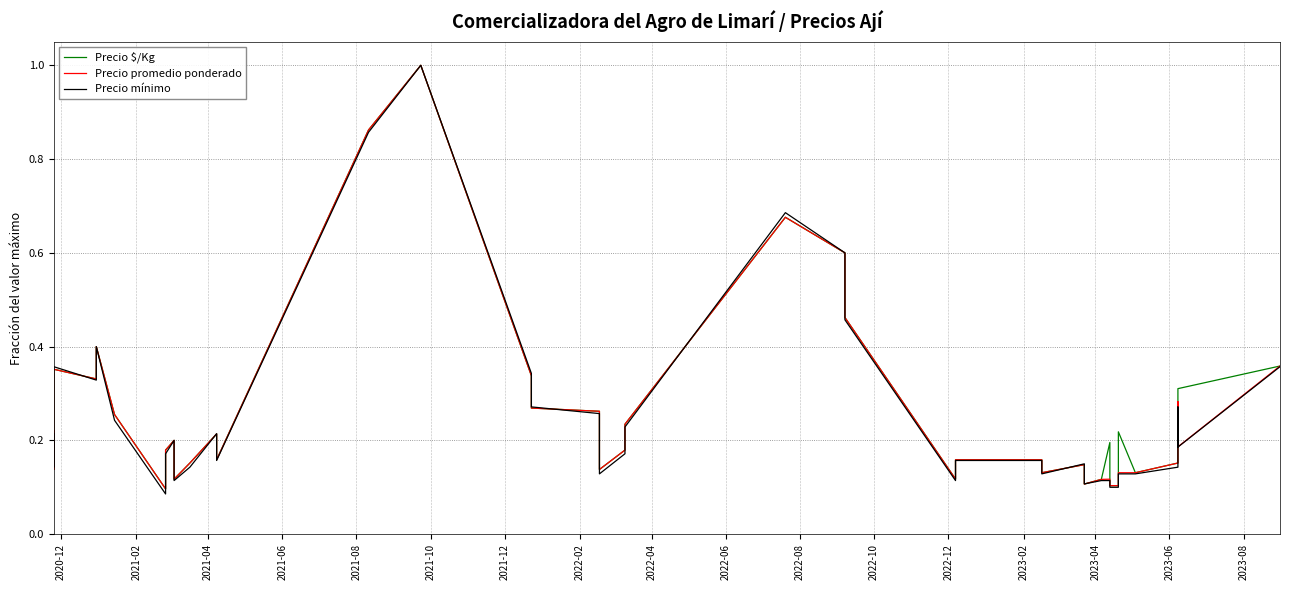

In Precio promedio ponderado, how many points are lower than both neighbors (excluding endpoints)?

10